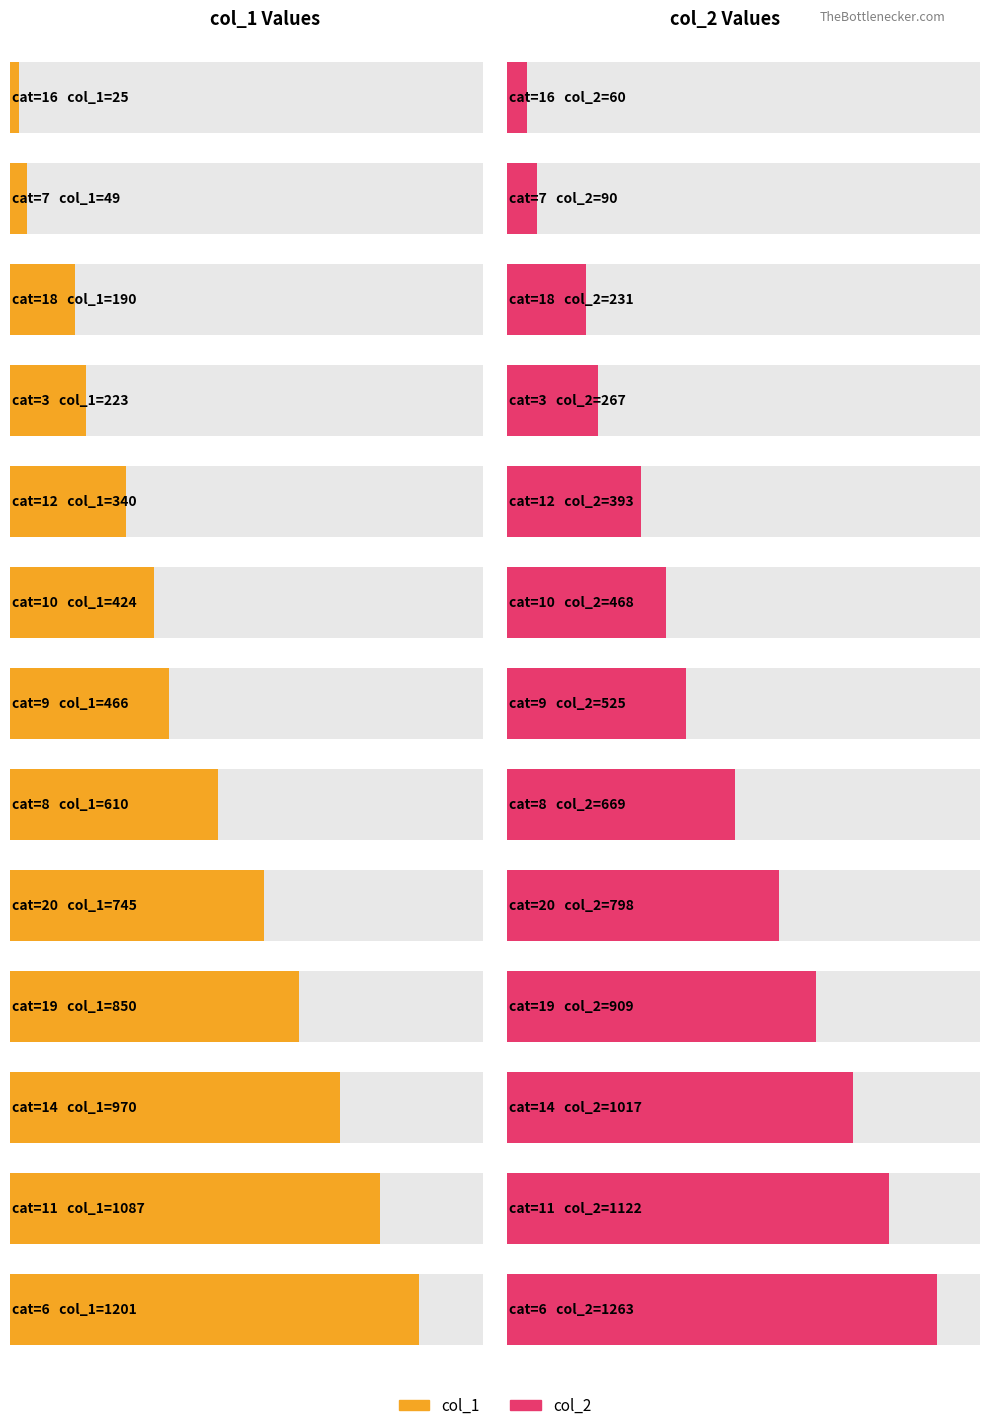

At which category does the chart reach its peak across all series?

6